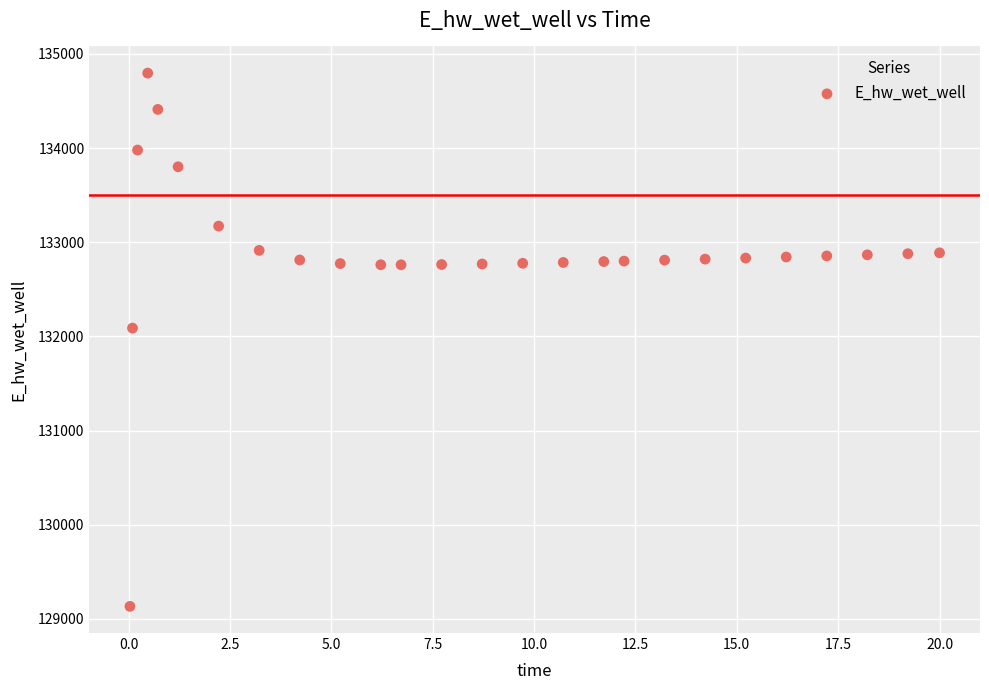

What is the range of Y values (max minus min)?

5662.8